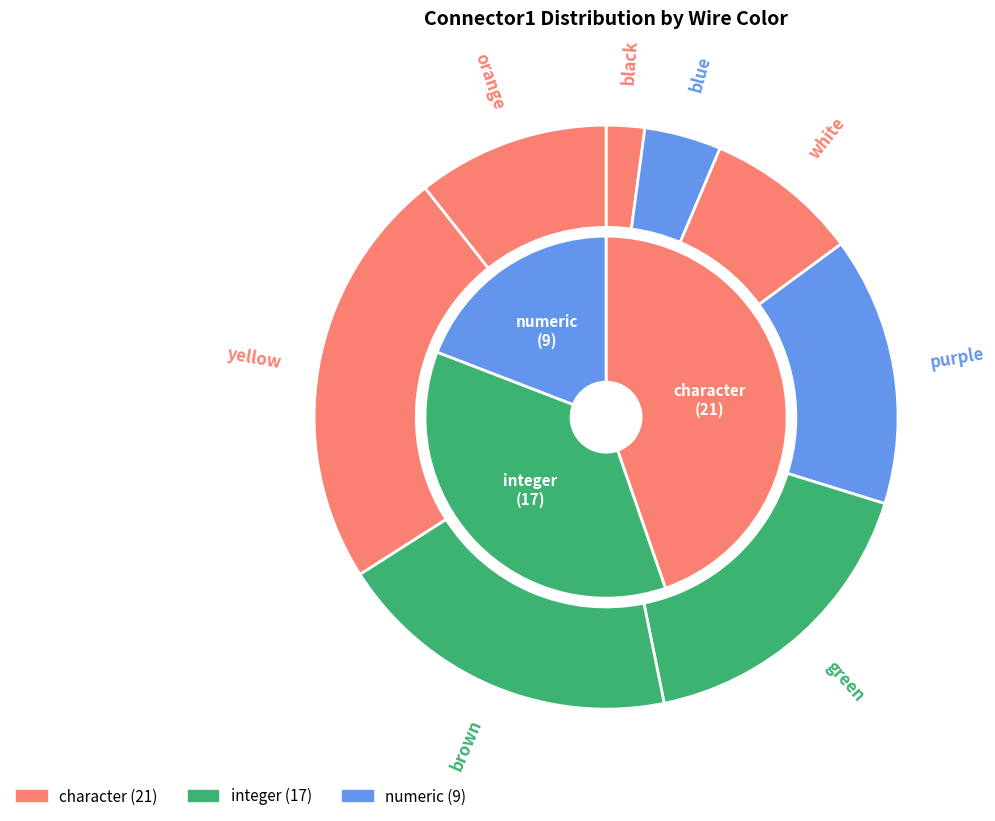

How many segments does this pie chart have?

8